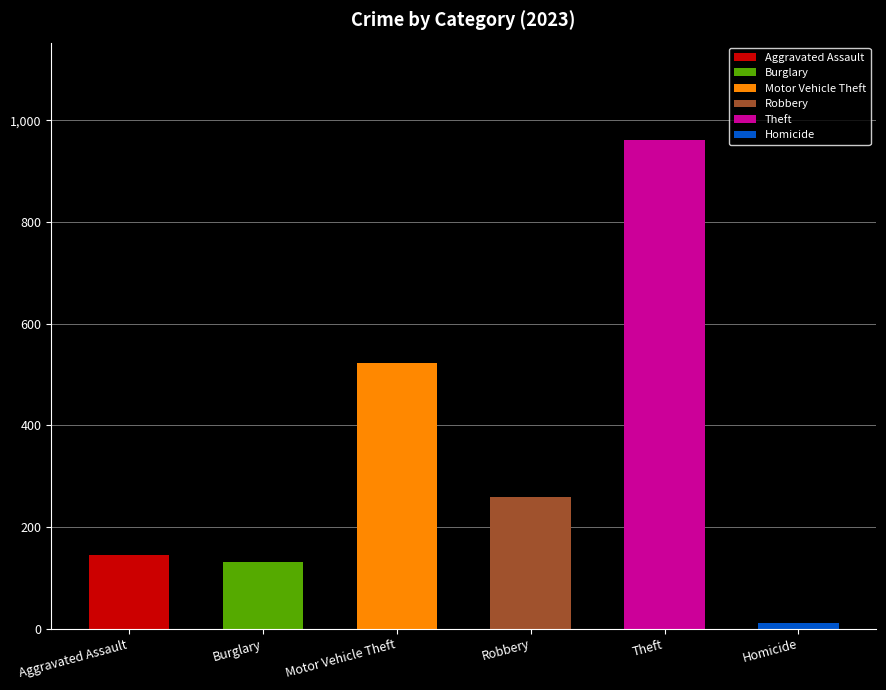

What is the difference between the second highest and second lowest values?

393